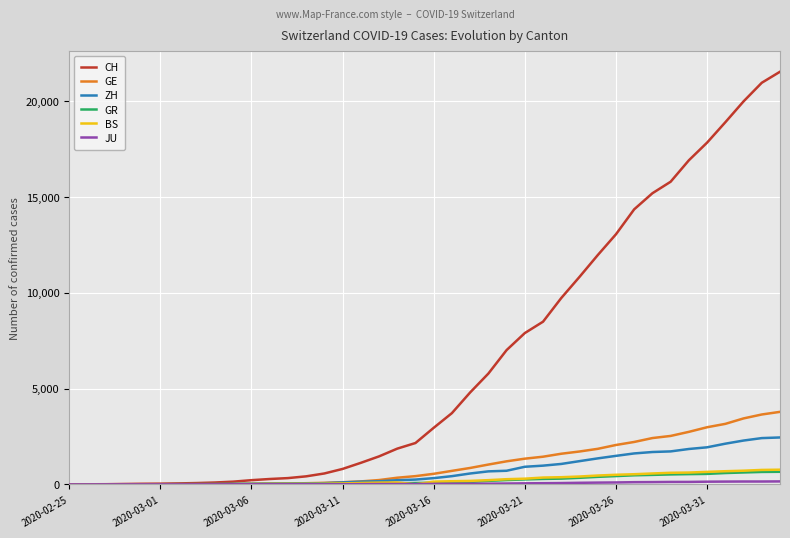

Which series has the largest range (max minus min)?

CH